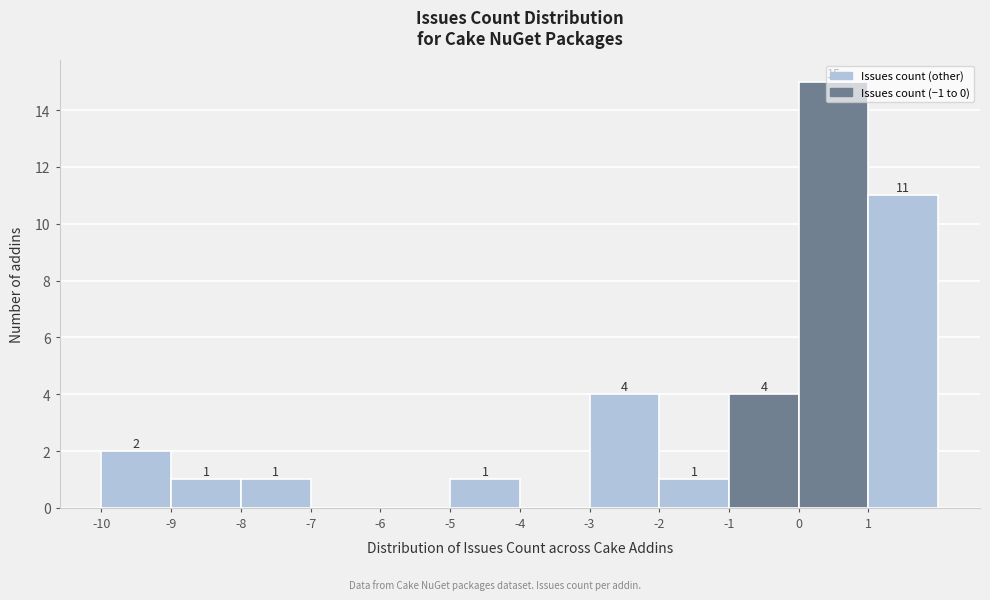

What is the sum of the values at -2 and 0?

16